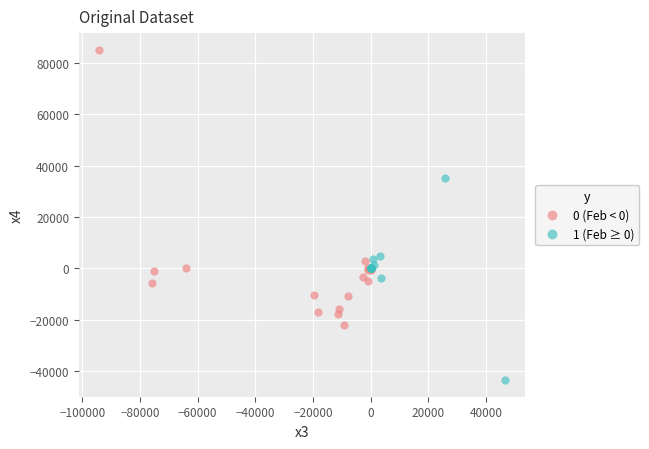

What are all the series names shown in the legend?

0 (Feb < 0), 1 (Feb ≥ 0)